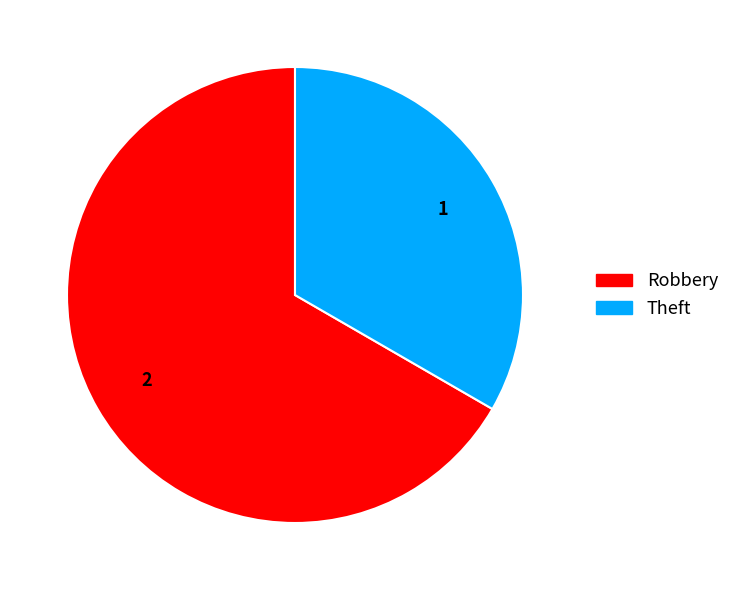

Which has a higher value, Theft or Robbery?

Robbery